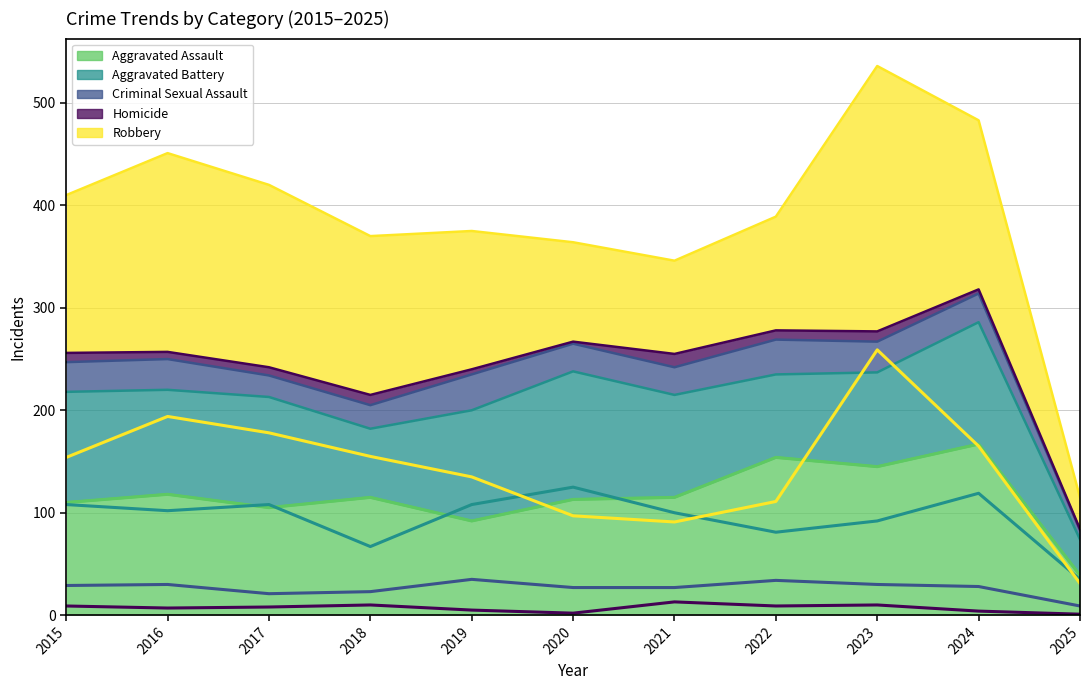

What is the sum of the Aggravated Battery values at 2020 and 2023?

217